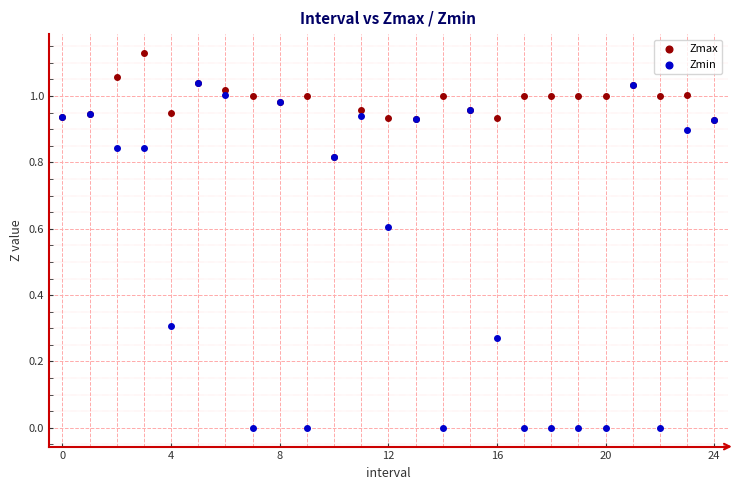

Which series has the widest spread of Y values?

Zmin